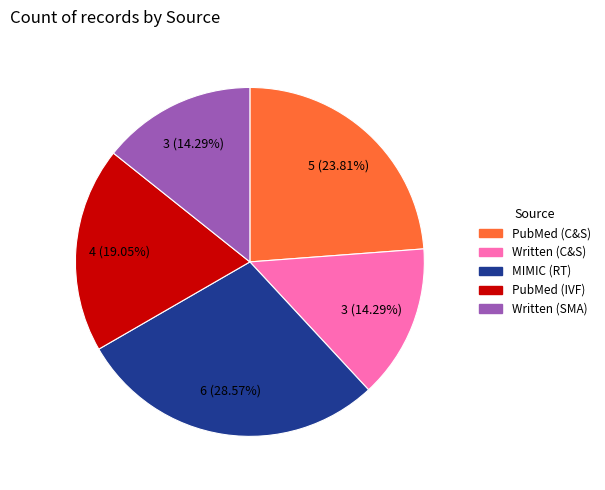

Does any single category account for the majority?

No